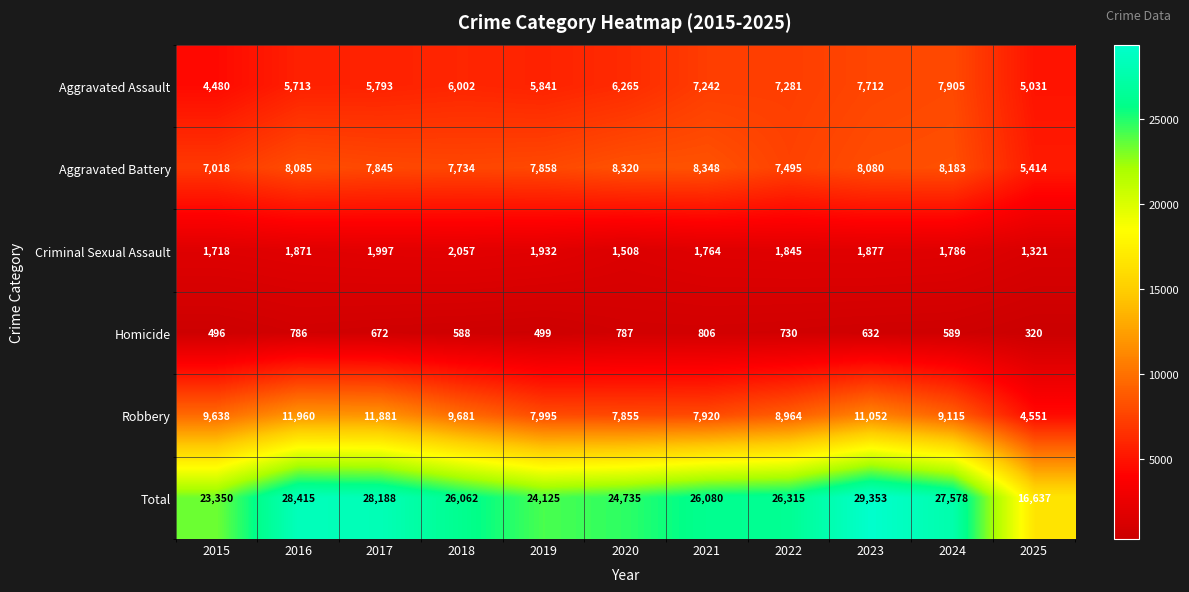

Which series has the widest spread of values?

Total